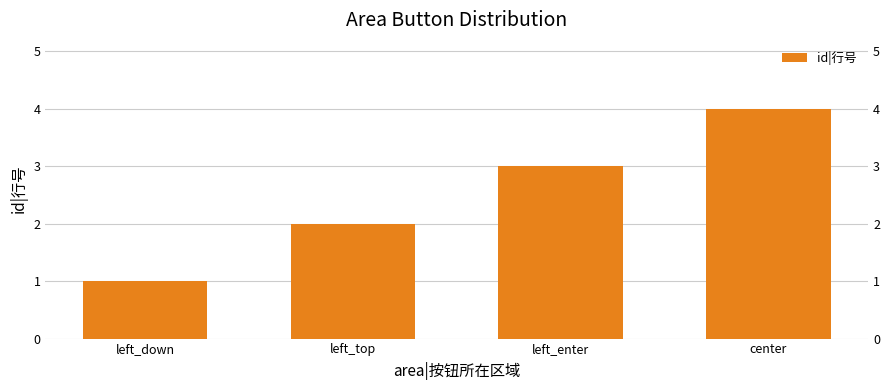

Which category has the lowest value across all series?

left_down